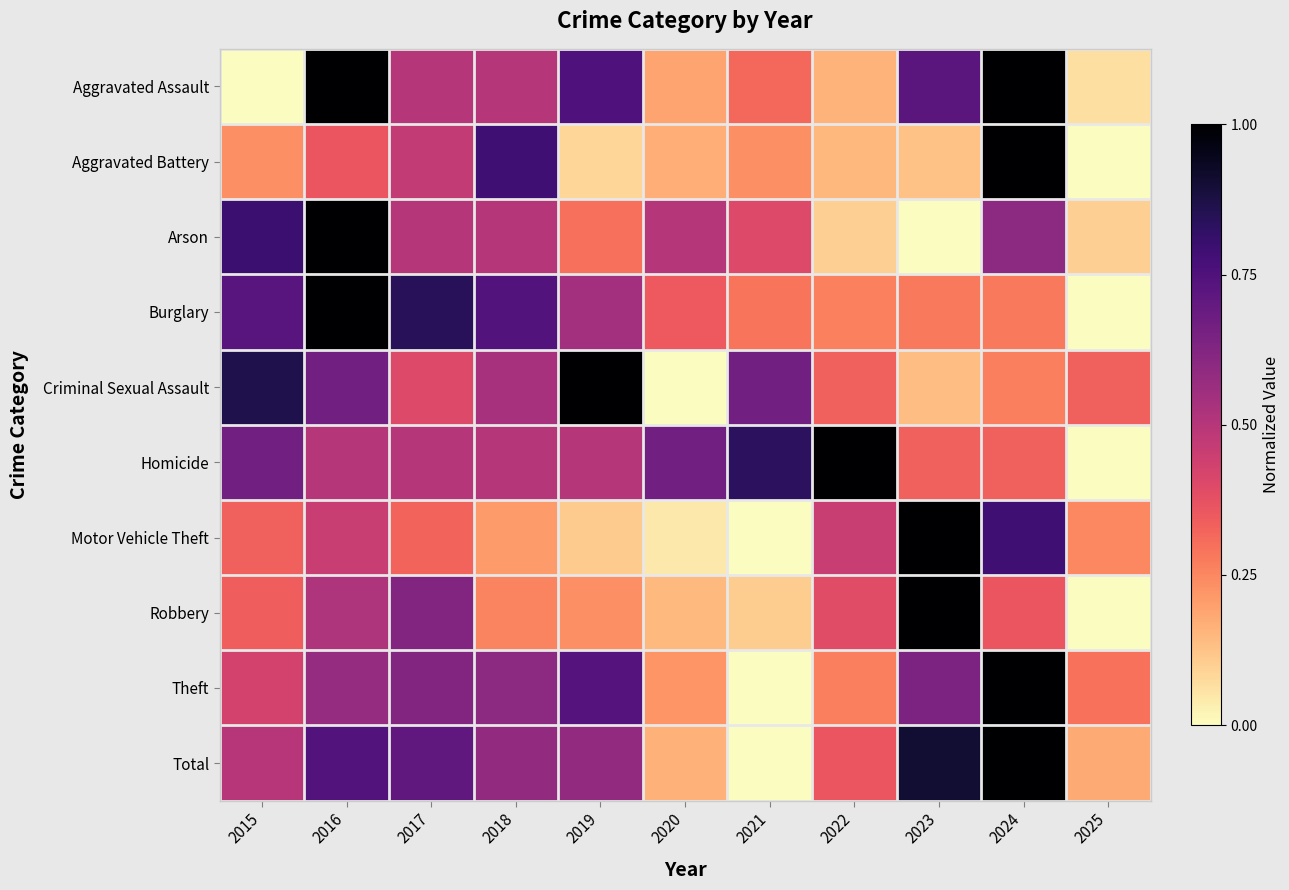

At how many categories does at least one series exceed 0?

11